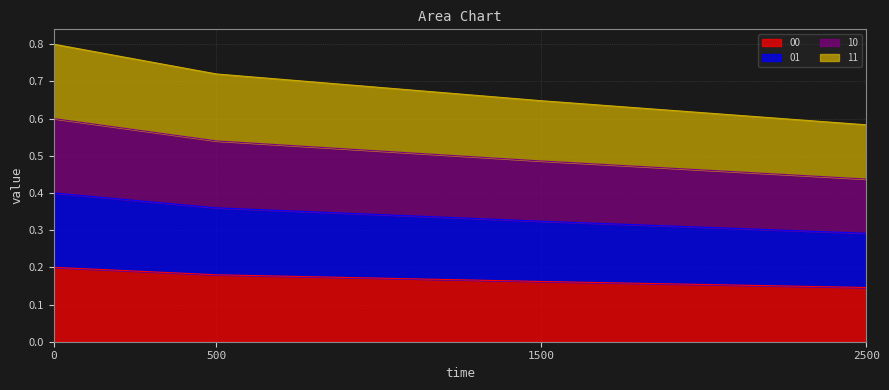

At which label is 10 closest to 0?

2500